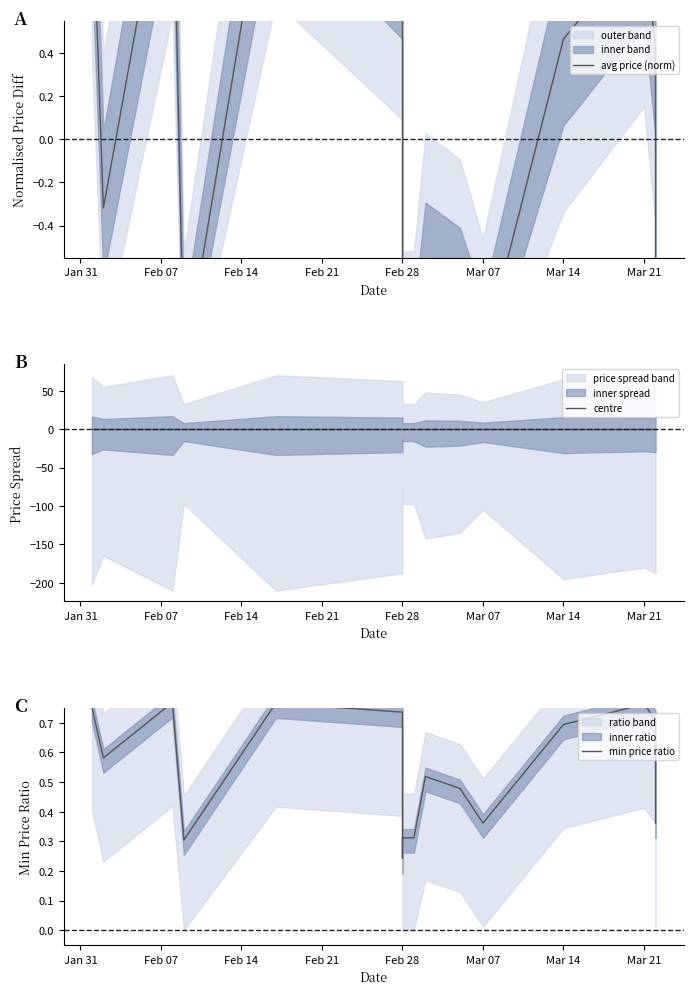

Does the chart display data point markers on the line(s)?

No